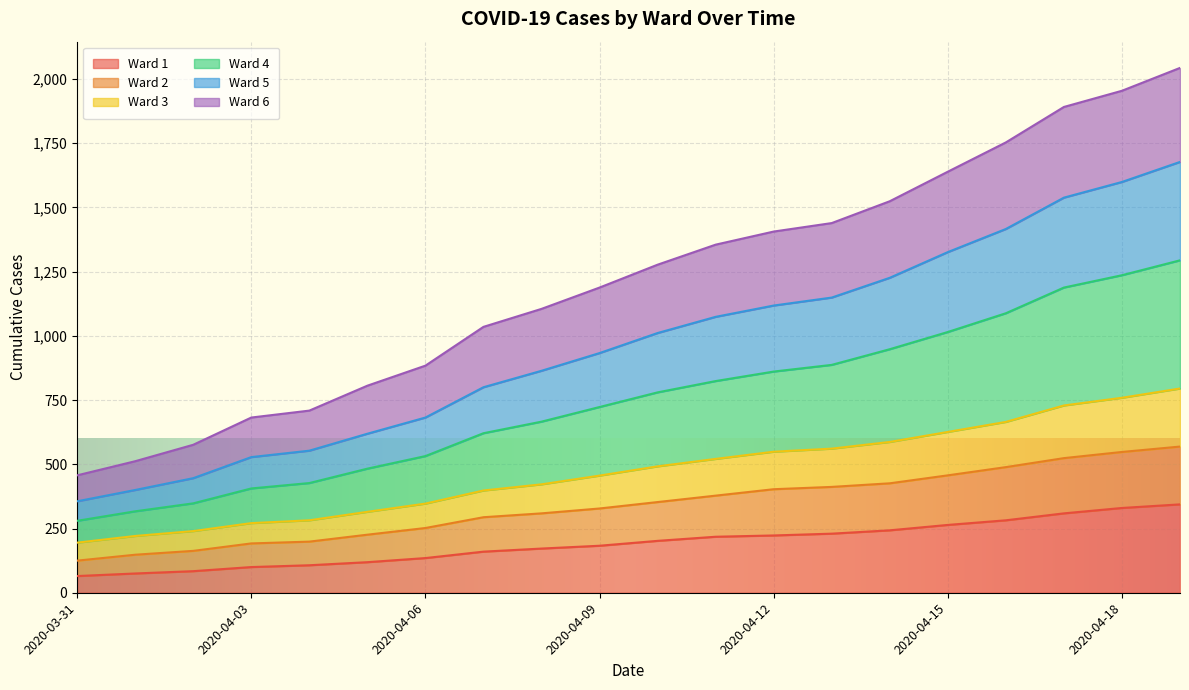

Between 2020-04-07 and 2020-04-18, which is larger?

2020-04-18